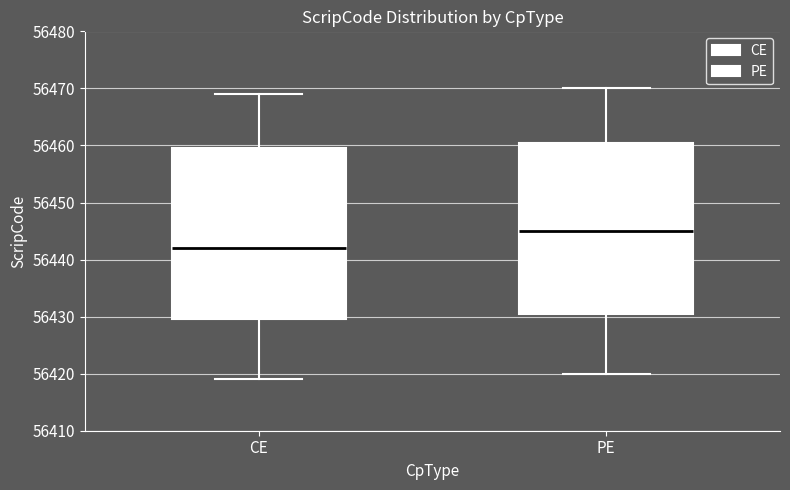

Reading left to right, transcribe this box plot: for each box, give where its median line is, the range the box spans, and where its two whiskers end, as read against the y-axis. The values are not printed on the chart, so give them approximately, as read against the axis.

CE: median 56442, box 56430 to 56460, whiskers 56419 to 56469
PE: median 56445, box 56431 to 56461, whiskers 56420 to 56470